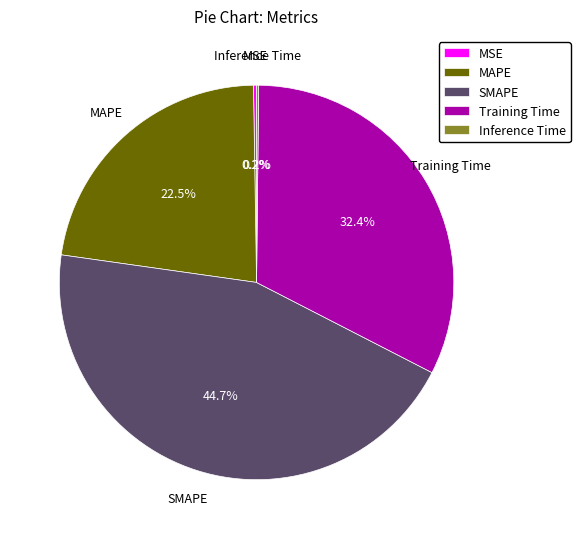

What is the largest slice in the pie chart?

SMAPE